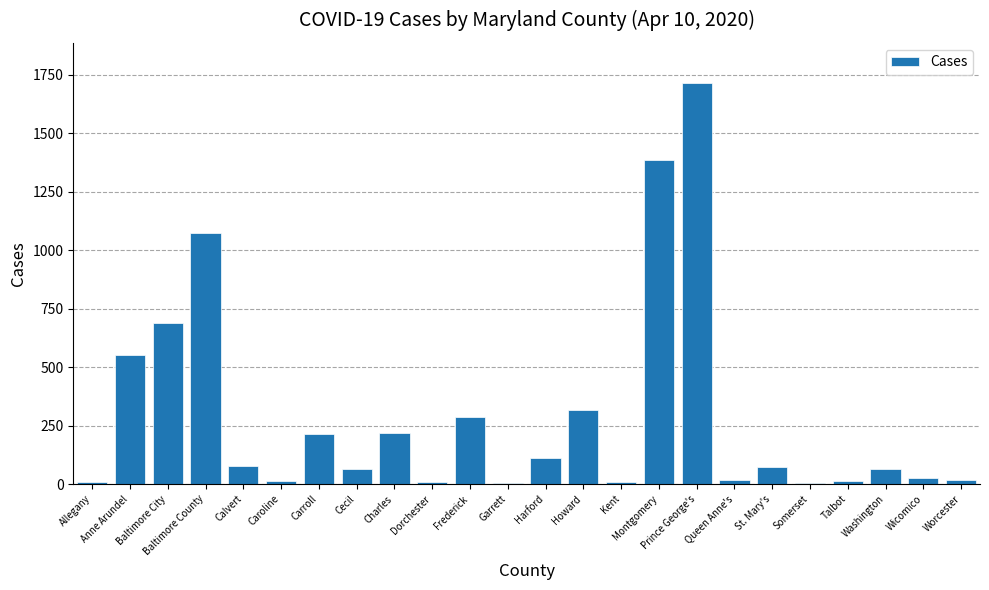

Does the chart contain stacked bars?

No